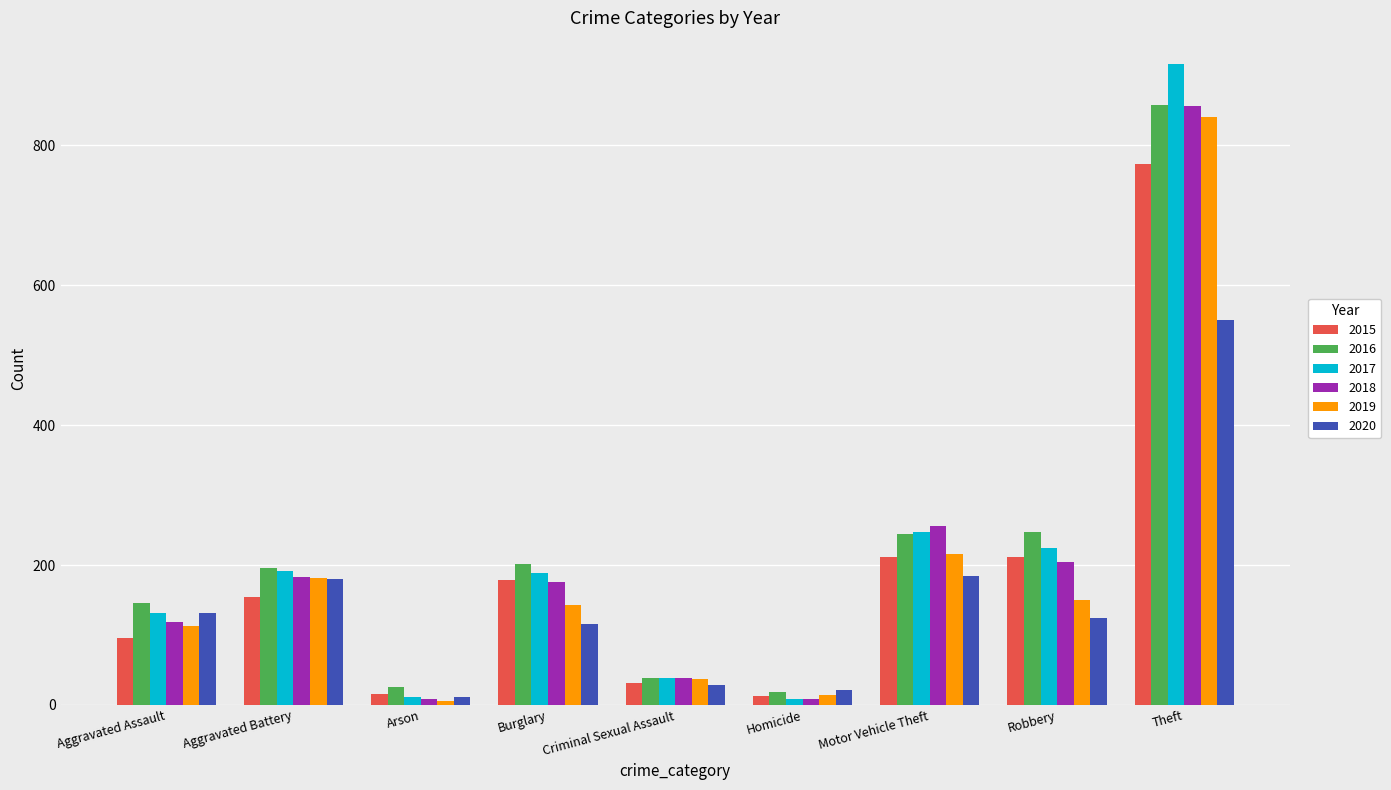

Which category has the highest value in the 2016 series?

Theft